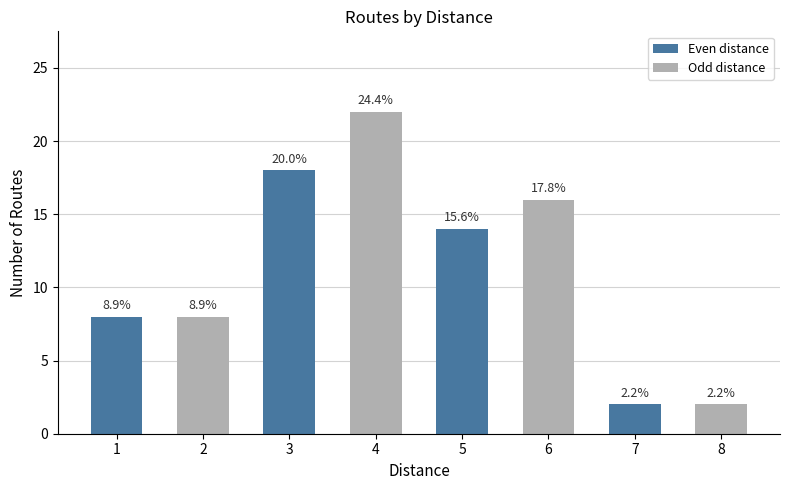

At which label does the data first exceed 14?

3